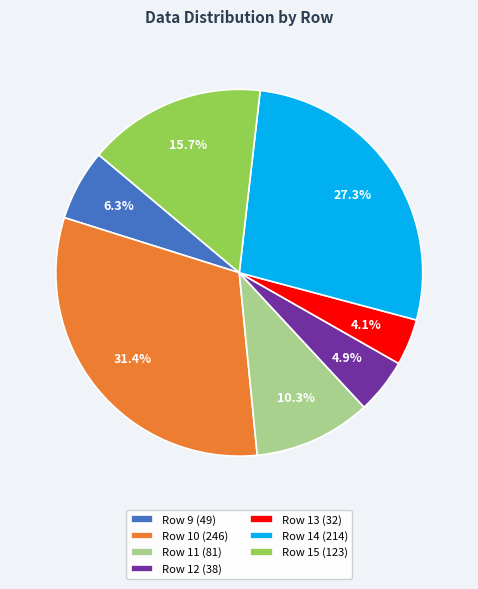

What percentage is the Row 10 slice, to the nearest percent?

31%